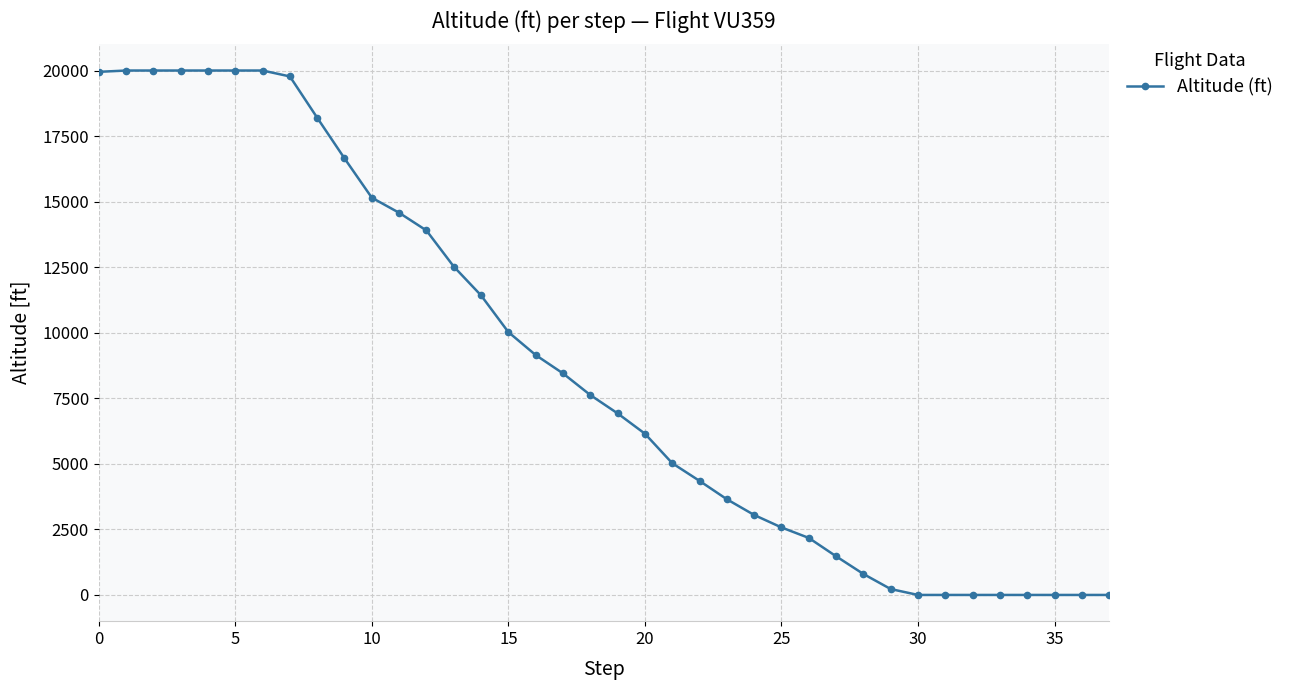

What is the maximum value shown in the chart?

20000